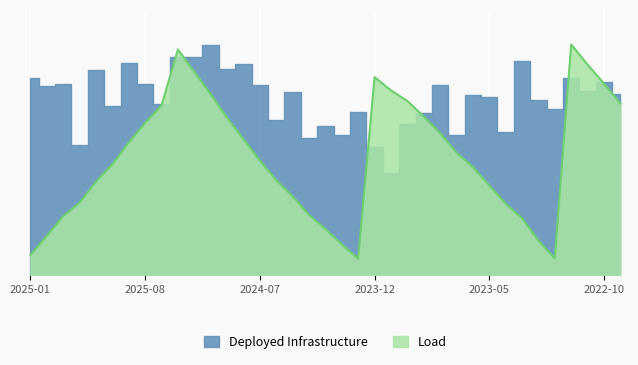

At which label is Load closest to 4?

2024-06